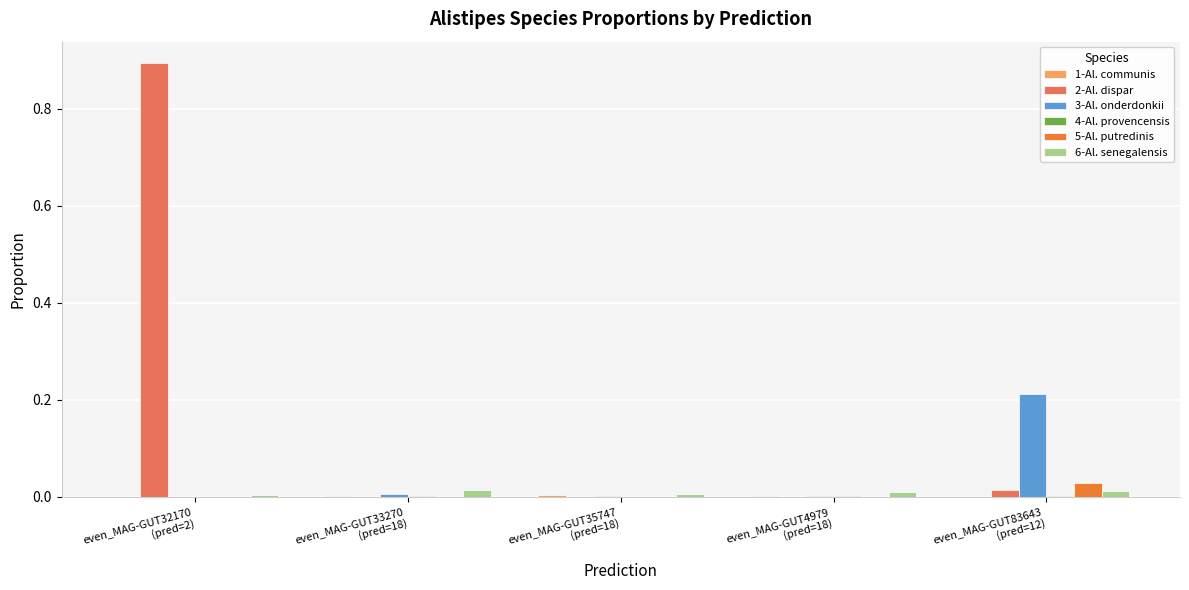

Which series has the largest total across all categories?

2-Al. dispar